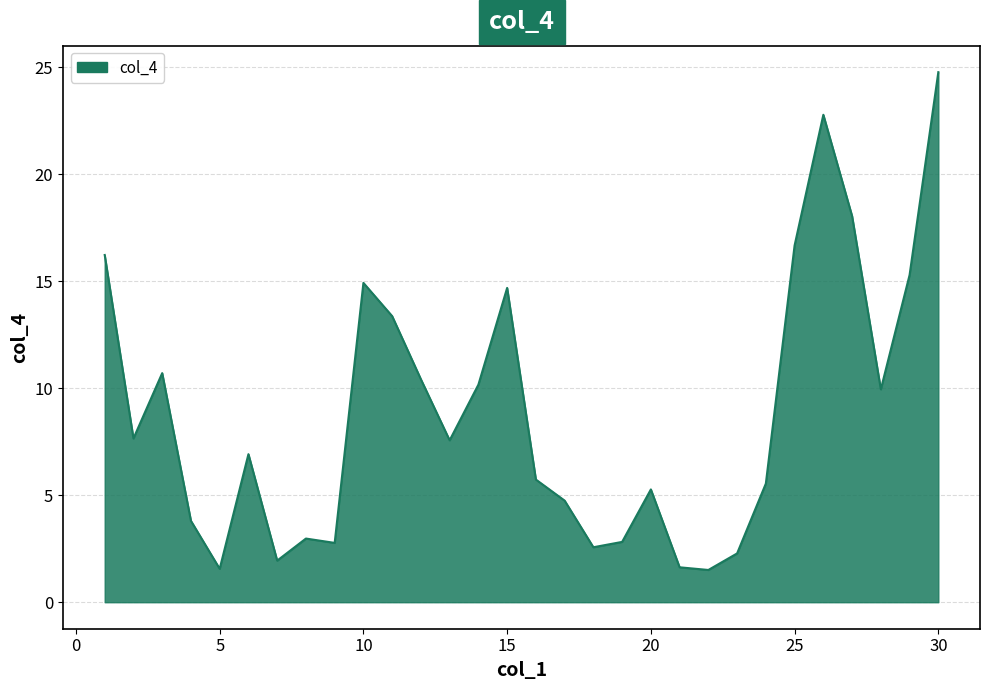

What is the greatest value displayed?

24.8